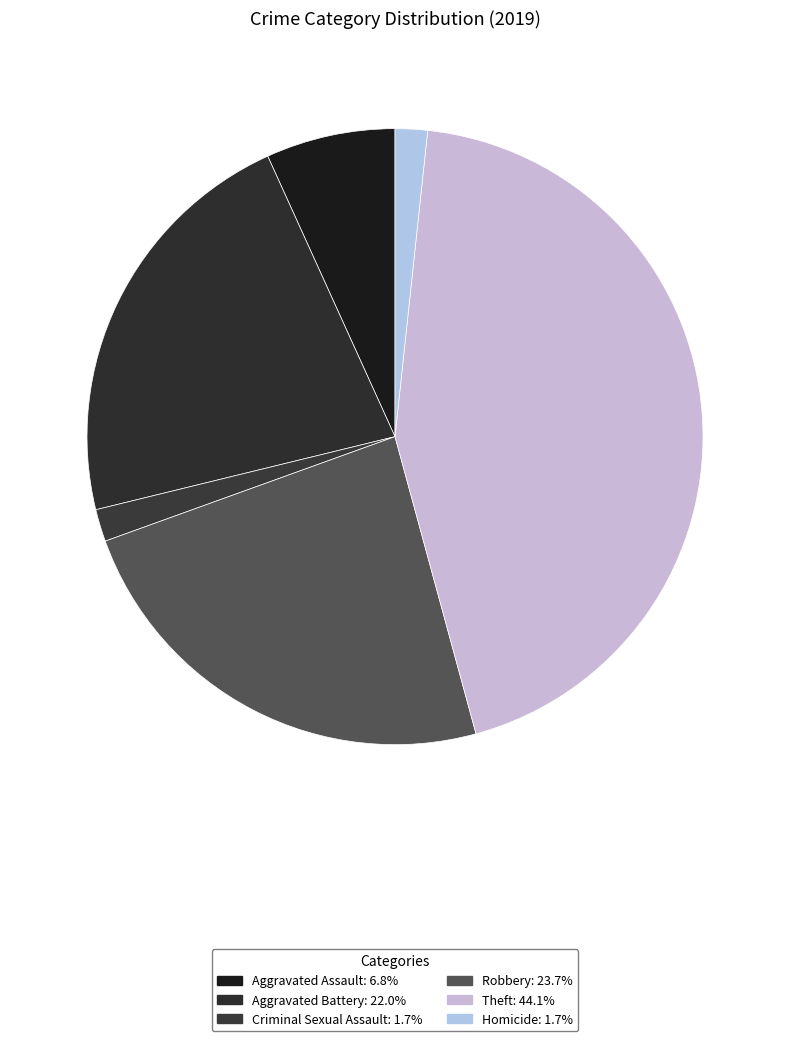

To the nearest percent, what is the difference between the Homicide and Aggravated Assault slice percentages?

5%